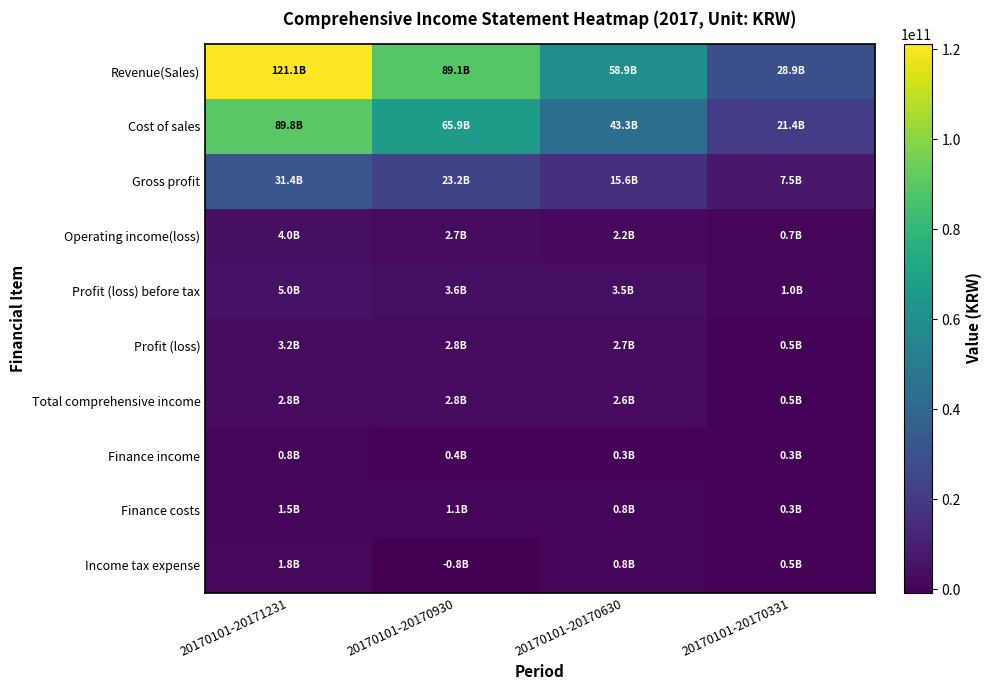

Which has a higher value, 20170101-20170331 or 20170101-20170630?

20170101-20170630